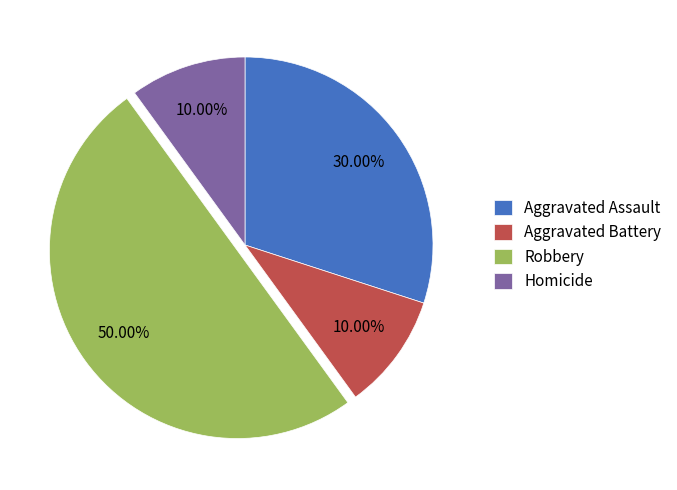

What is the largest slice in the pie chart?

Robbery